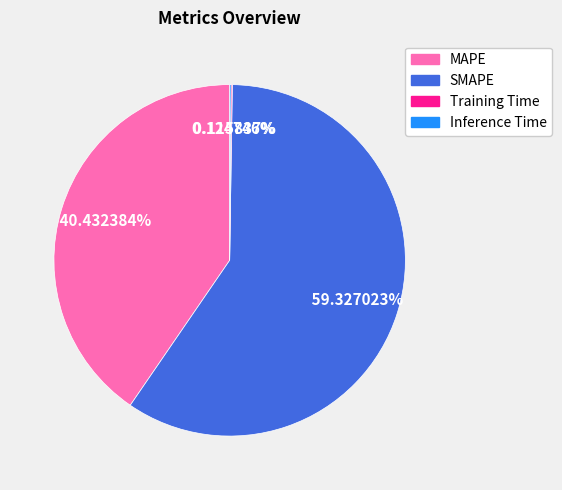

Which category has the biggest portion of the pie?

SMAPE